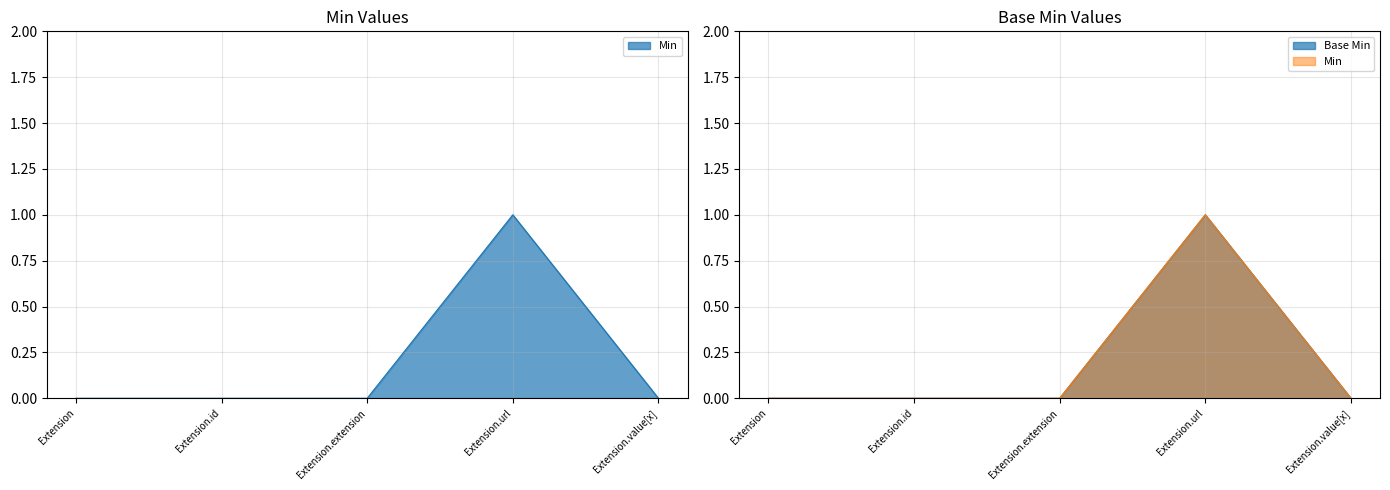

The value of Base Min at Extension is 0. True or false?

True